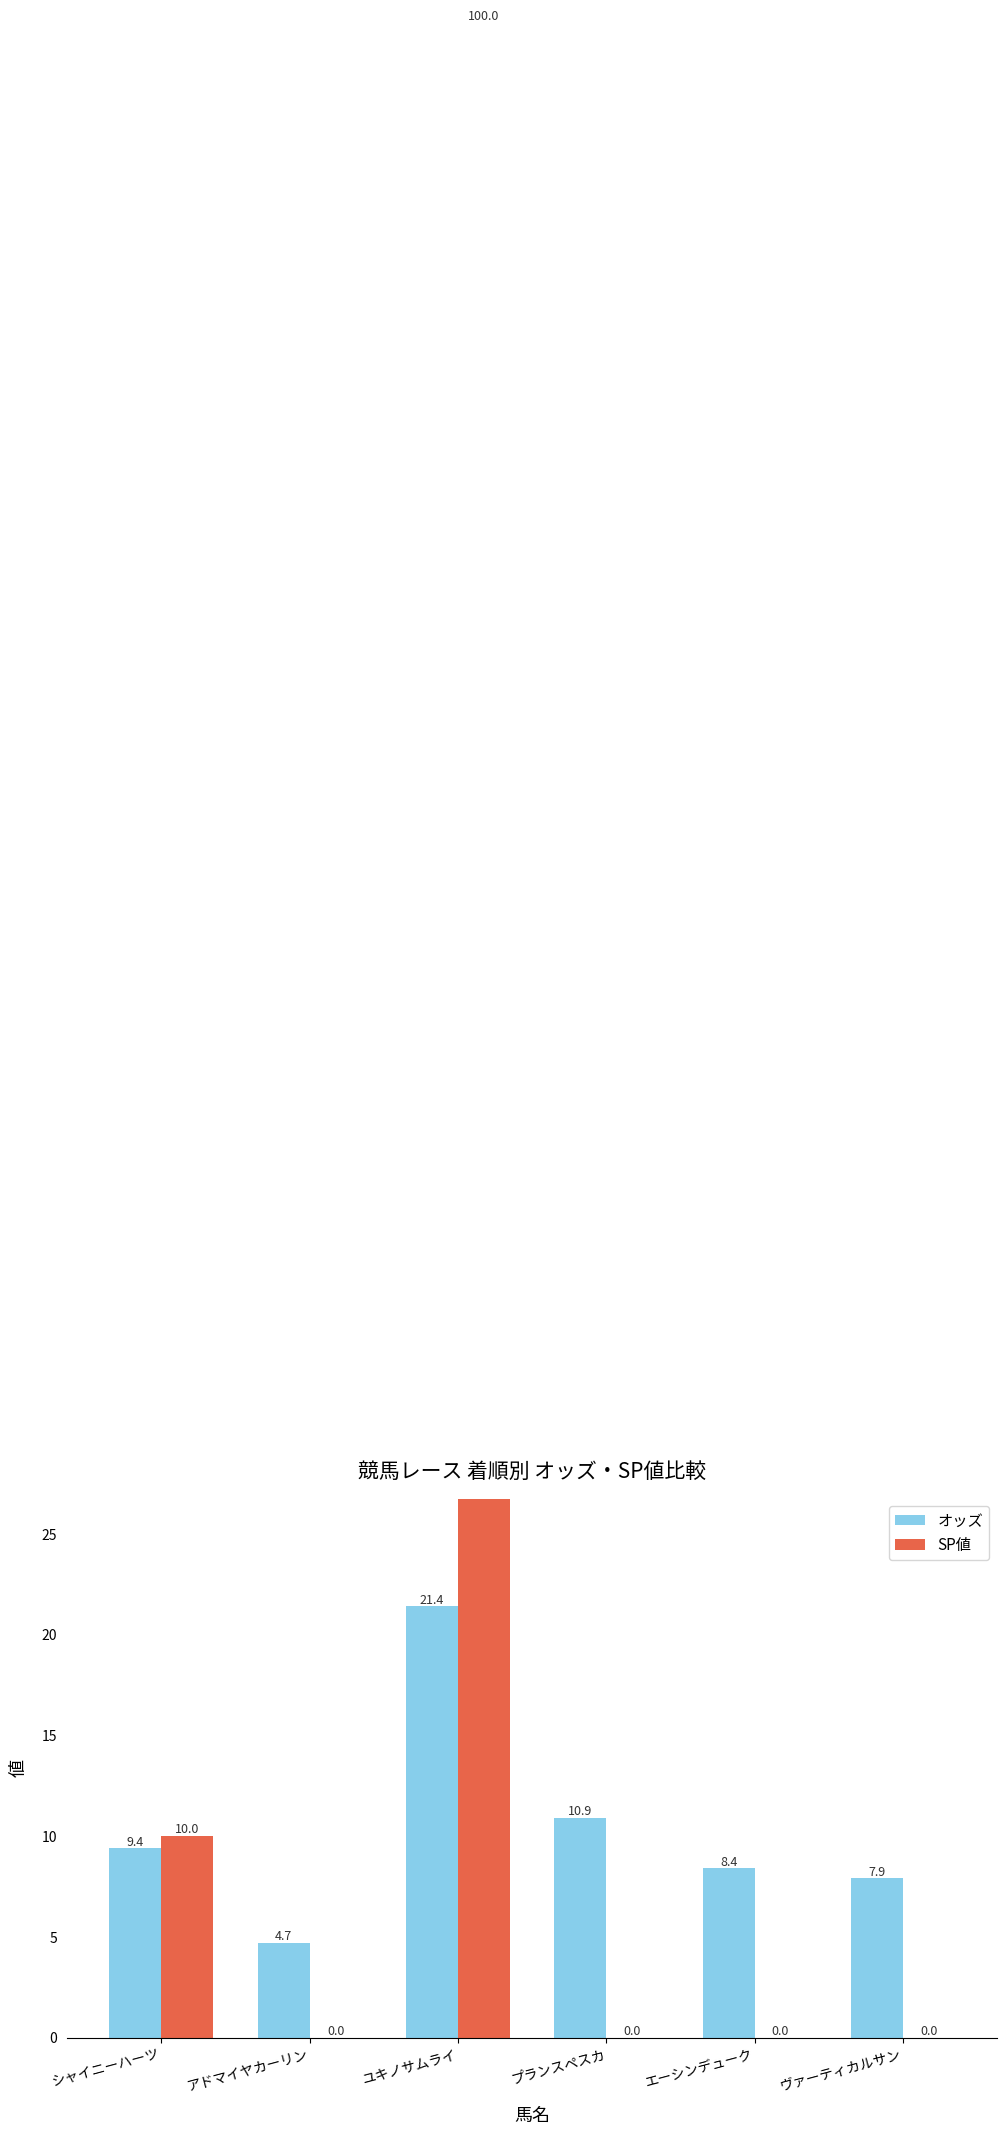

What is the value of the SP値 bar at the 1st from the left?

10.0